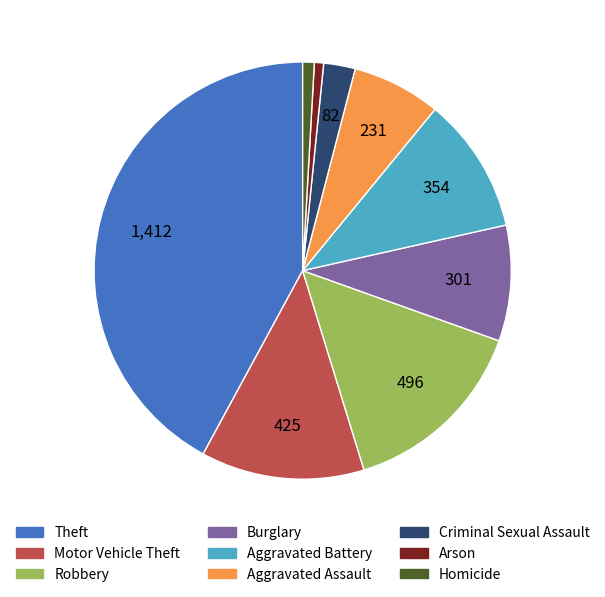

Which slice is the largest?

Theft